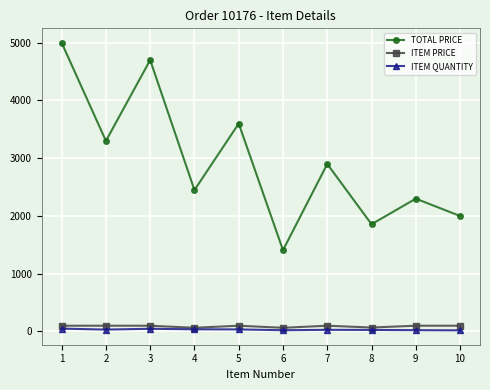

What is the difference between the ITEM PRICE values at 10 and 8?

31.2